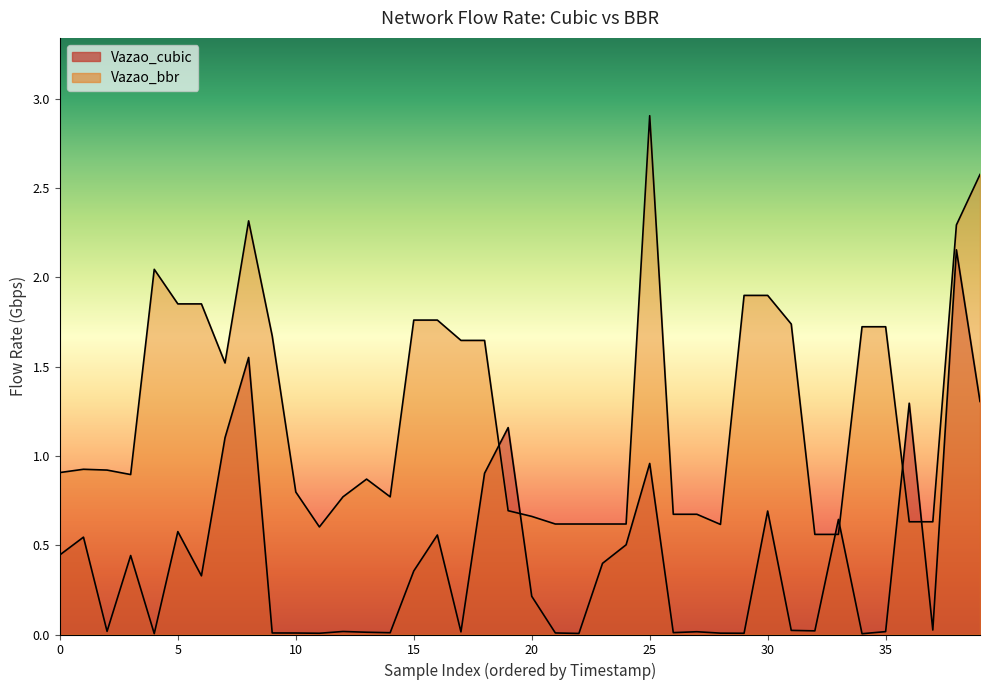

List the series in order of their peak value, lowest first.

Vazao_cubic, Vazao_bbr